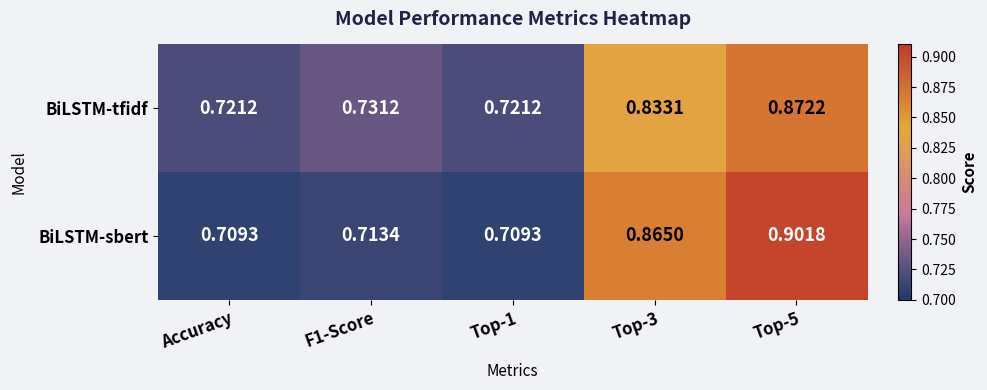

Which series has the largest total across all categories?

BiLSTM-sbert